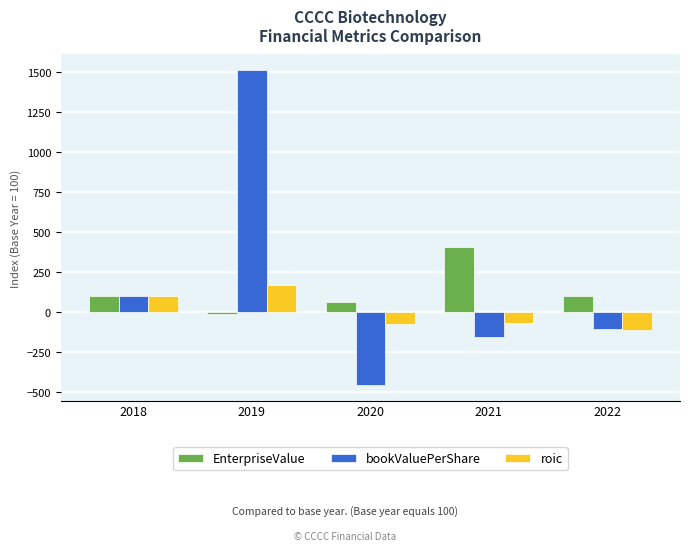

Which label corresponds to the smallest value in the chart?

2020